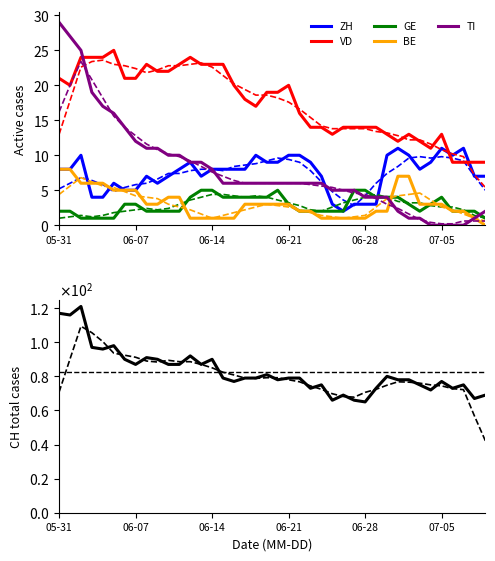

What is the spread (max minus min) of values at 13?

86